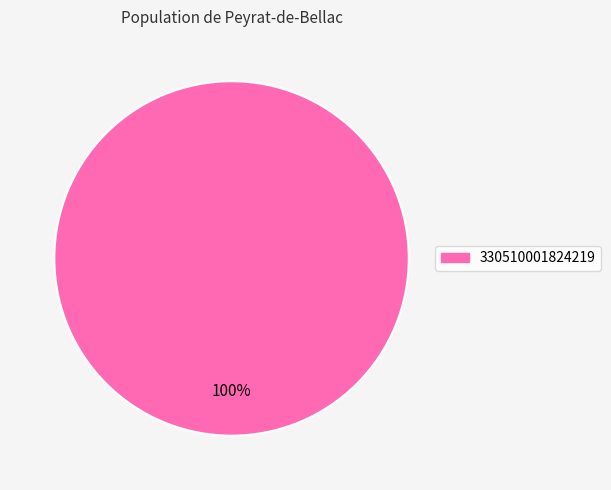

Does any single category account for the majority?

Yes